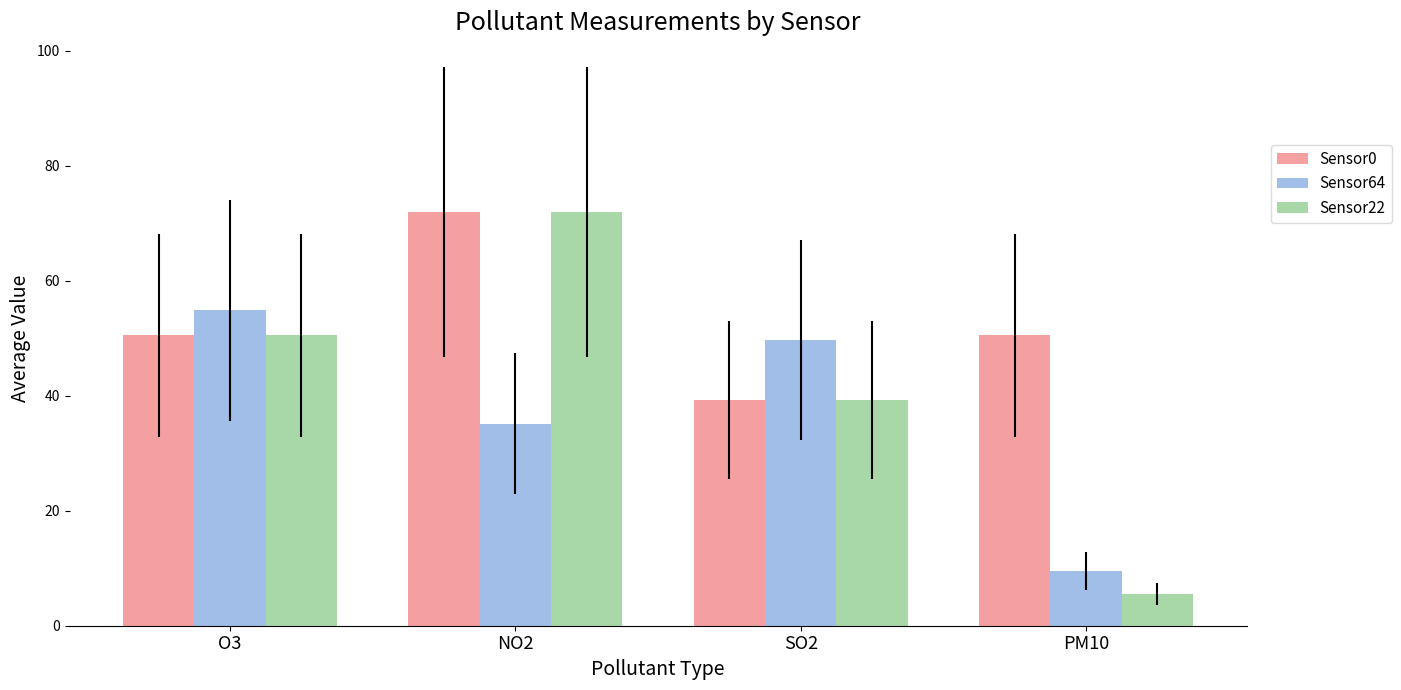

What is the difference between the second highest and second lowest values in the Sensor64 series?

14.6